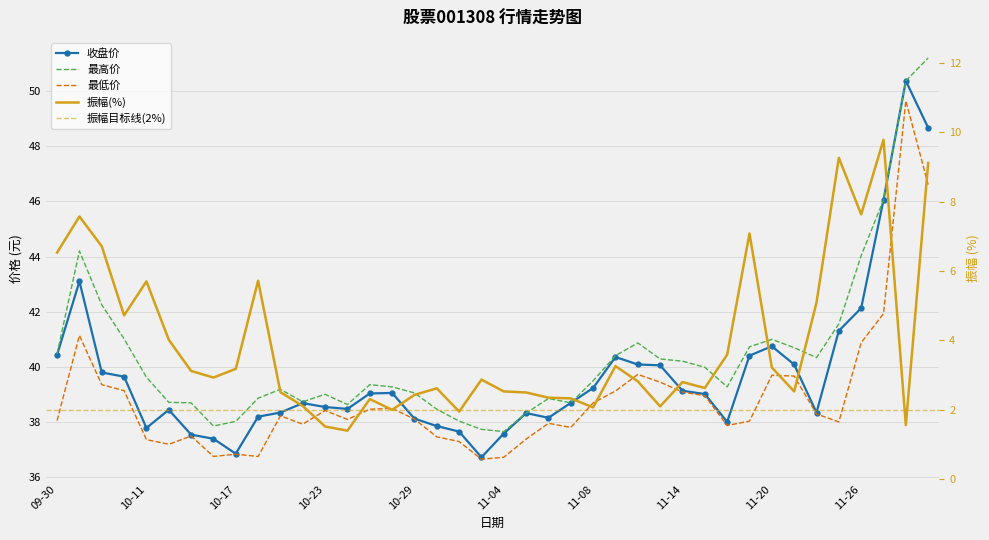

Reading left to right, what are all the values shown in this chart?

收盘: 09-30=40.4	10-08=43.1	10-09=39.8	10-10=39.6	10-11=37.8	10-14=38.5	10-15=37.5	10-16=37.4	10-17=36.9	10-18=38.2	10-21=38.4	10-22=38.7	10-23=38.5	10-24=38.5	10-25=39.0	10-28=39.1	10-29=38.1	10-30=37.9	10-31=37.7	11-01=36.7	11-04=37.6	11-05=38.3	11-06=38.2	11-07=38.7	11-08=39.2	11-11=40.4	11-12=40.1	11-13=40.1	11-14=39.1	11-15=39.0	11-18=38.0	11-19=40.4	11-20=40.8	11-21=40.1	11-22=38.4	11-25=41.3	11-26=42.1	11-27=46.0	11-28=50.4	11-29=48.7
最高: 09-30=40.5	10-08=44.2	10-09=42.2	10-10=41.0	10-11=39.6	10-14=38.7	10-15=38.7	10-16=37.9	10-17=38.0	10-18=38.9	10-21=39.2	10-22=38.7	10-23=39.0	10-24=38.6	10-25=39.4	10-28=39.3	10-29=39.1	10-30=38.5	10-31=38.0	11-01=37.7	11-04=37.7	11-05=38.3	11-06=38.9	11-07=38.7	11-08=39.5	11-11=40.4	11-12=40.9	11-13=40.3	11-14=40.2	11-15=40.0	11-18=39.3	11-19=40.7	11-20=41.0	11-21=40.7	11-22=40.3	11-25=41.6	11-26=44.0	11-27=46.0	11-28=50.4	11-29=51.2
最低: 09-30=38.1	10-08=41.1	10-09=39.4	10-10=39.1	10-11=37.4	10-14=37.2	10-15=37.5	10-16=36.8	10-17=36.8	10-18=36.8	10-21=38.2	10-22=37.9	10-23=38.4	10-24=38.1	10-25=38.5	10-28=38.5	10-29=38.1	10-30=37.5	10-31=37.3	11-01=36.7	11-04=36.7	11-05=37.4	11-06=38.0	11-07=37.8	11-08=38.7	11-11=39.1	11-12=39.7	11-13=39.5	11-14=39.1	11-15=39.0	11-18=37.9	11-19=38.0	11-20=39.7	11-21=39.7	11-22=38.3	11-25=38.0	11-26=40.9	11-27=41.9	11-28=49.6	11-29=46.6
振幅: 09-30=6.5	10-08=7.6	10-09=6.7	10-10=4.7	10-11=5.7	10-14=4.0	10-15=3.1	10-16=2.9	10-17=3.2	10-18=5.7	10-21=2.5	10-22=2.1	10-23=1.5	10-24=1.4	10-25=2.3	10-28=2.0	10-29=2.4	10-30=2.6	10-31=1.9	11-01=2.9	11-04=2.5	11-05=2.5	11-06=2.4	11-07=2.3	11-08=2.1	11-11=3.3	11-12=2.8	11-13=2.1	11-14=2.8	11-15=2.6	11-18=3.6	11-19=7.1	11-20=3.2	11-21=2.5	11-22=5.1	11-25=9.3	11-26=7.6	11-27=9.8	11-28=1.6	11-29=9.1